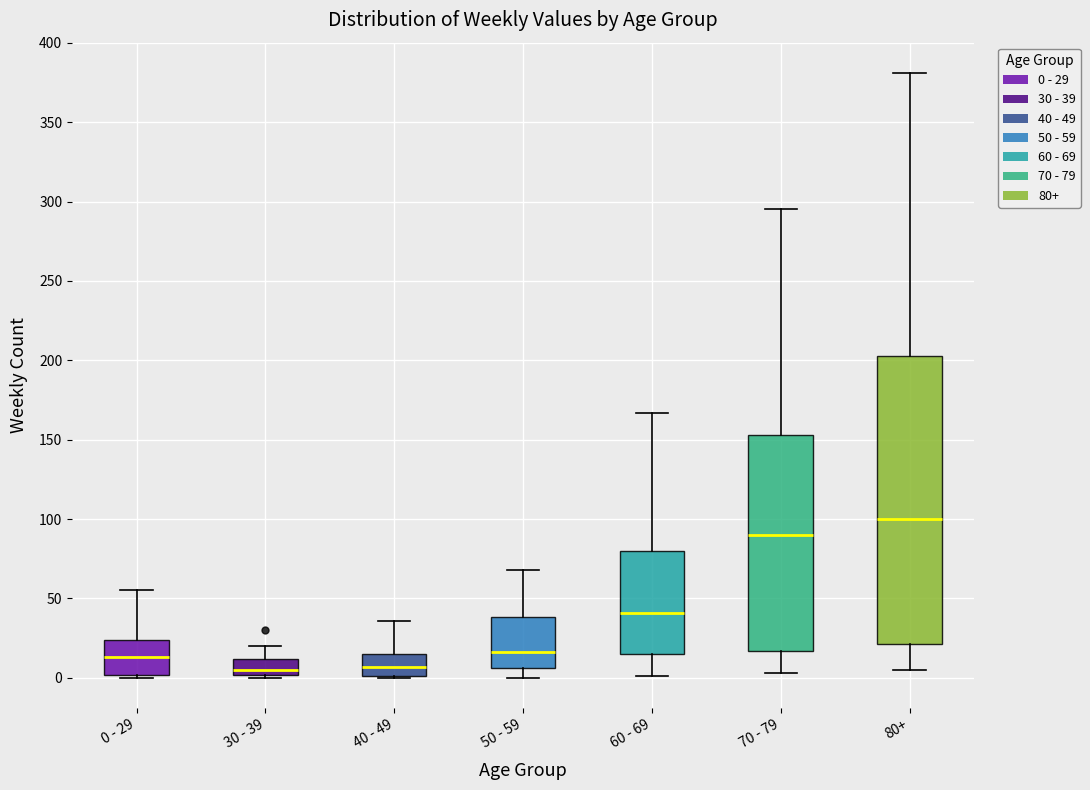

Reading left to right, read every box against the y-axis: the position of its median line, the range the box covers, and the ends of its whiskers. The values are not printed on the chart, so give them approximately, as read against the axis.

0 - 29: median 15, box 0 to 25, whiskers 0 (just below the box's lower edge) to 55
30 - 39: median 5, box 0 to 10, whiskers 0 (just below the box's lower edge) to 20
40 - 49: median 5, box 0 to 15, whiskers 0 to 35
50 - 59: median 15, box 5 to 40, whiskers 0 to 70
60 - 69: median 40, box 15 to 80, whiskers 0 to 165
70 - 79: median 90, box 15 to 155, whiskers 5 to 295
80+: median 100, box 20 to 205, whiskers 5 to 380